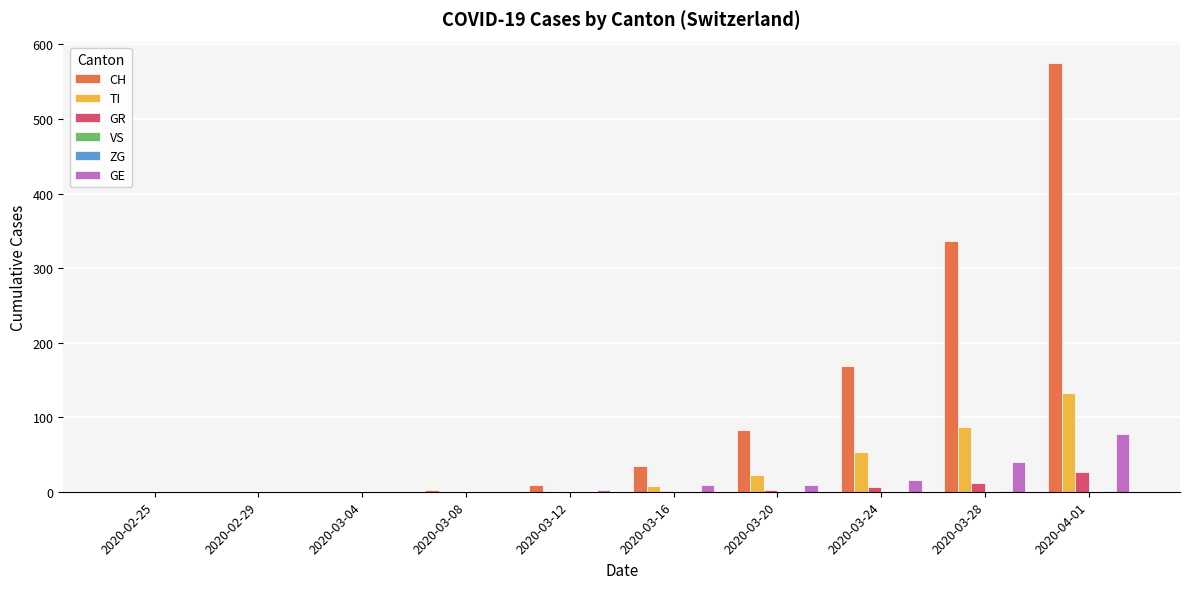

What is the sum of all TI values?

303